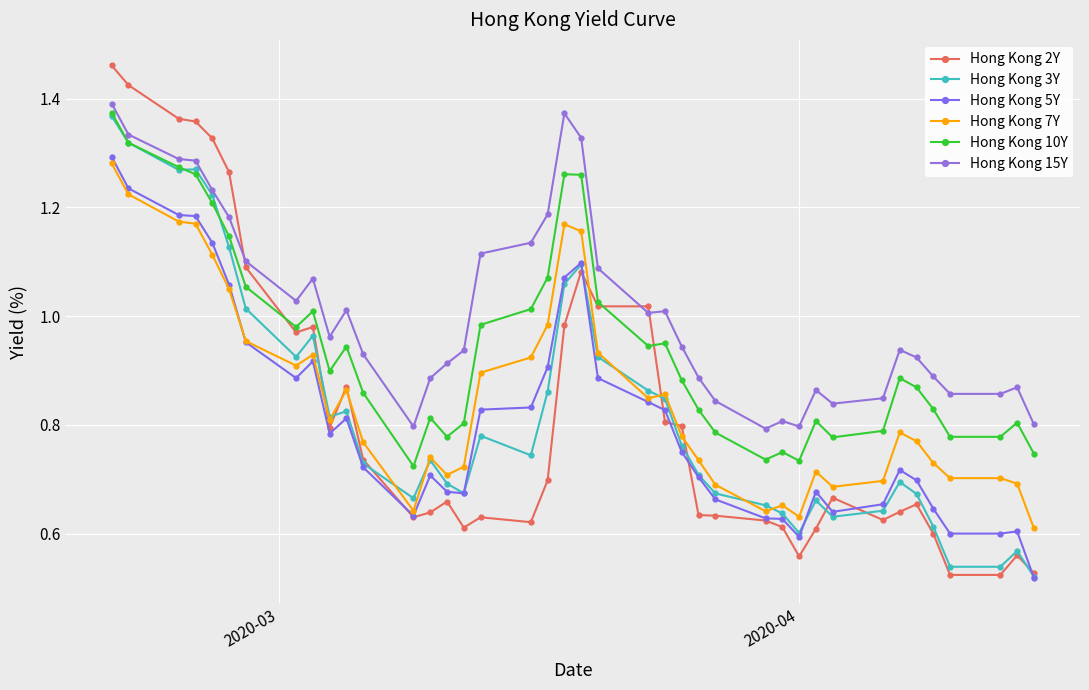

What is the maximum value for Hong Kong 15Y?

1.4